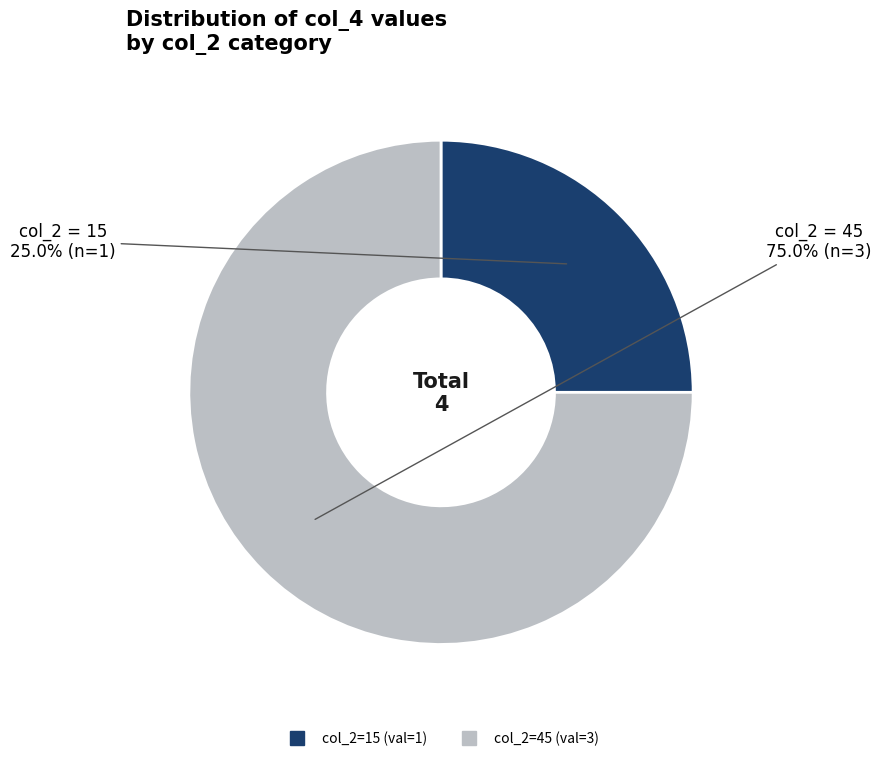

How many slices are in this pie chart?

2